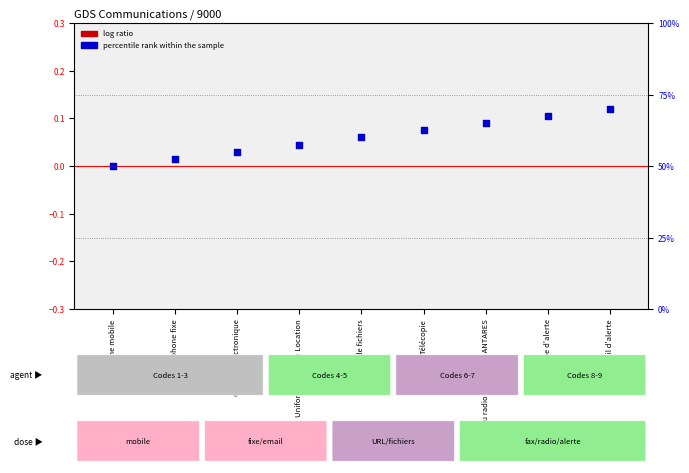

Which series has the largest total across all categories?

percentile rank within the sample